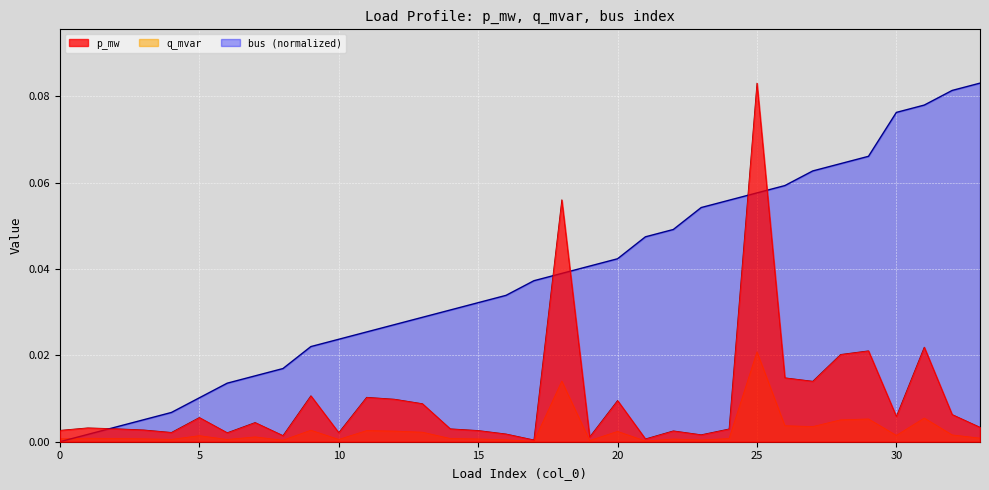

What are all the series names shown in the legend?

p_mw, q_mvar, bus (normalized)